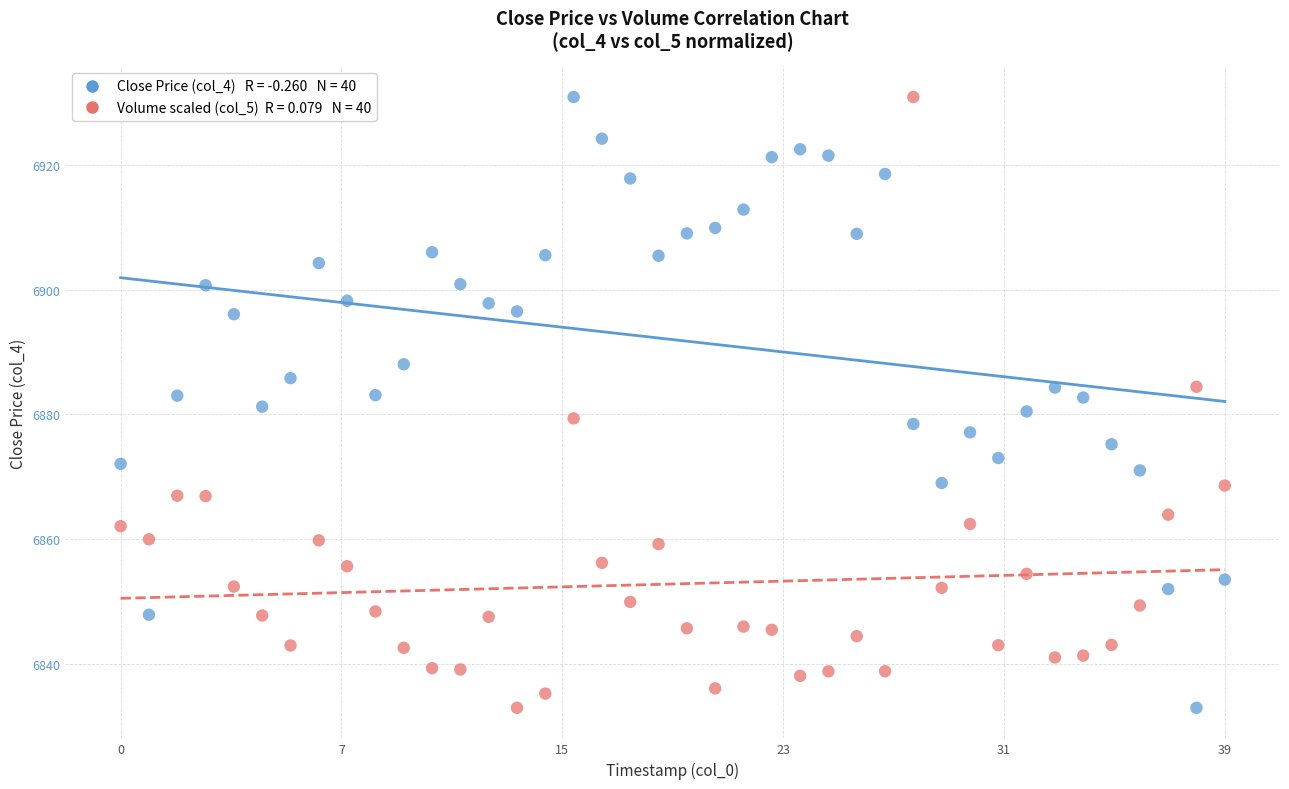

Across all data points, what is the range of Y values (max minus min)?

97.9